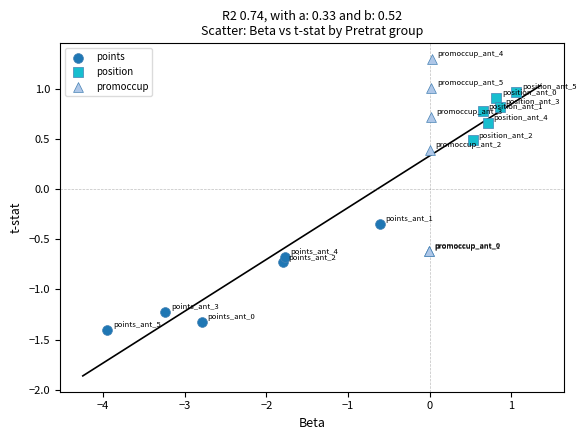

Which series contains the lowest Y value?

points